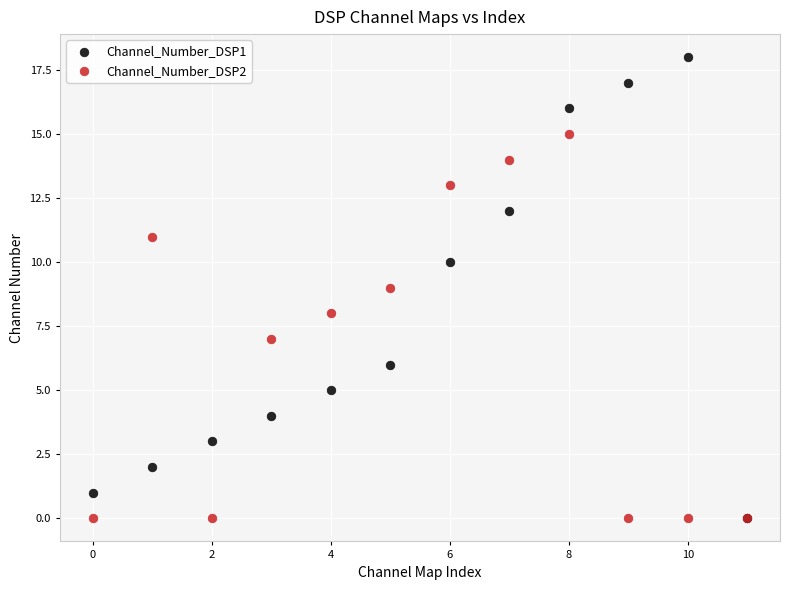

What are all the series names shown in the legend?

Channel_Number_DSP1, Channel_Number_DSP2